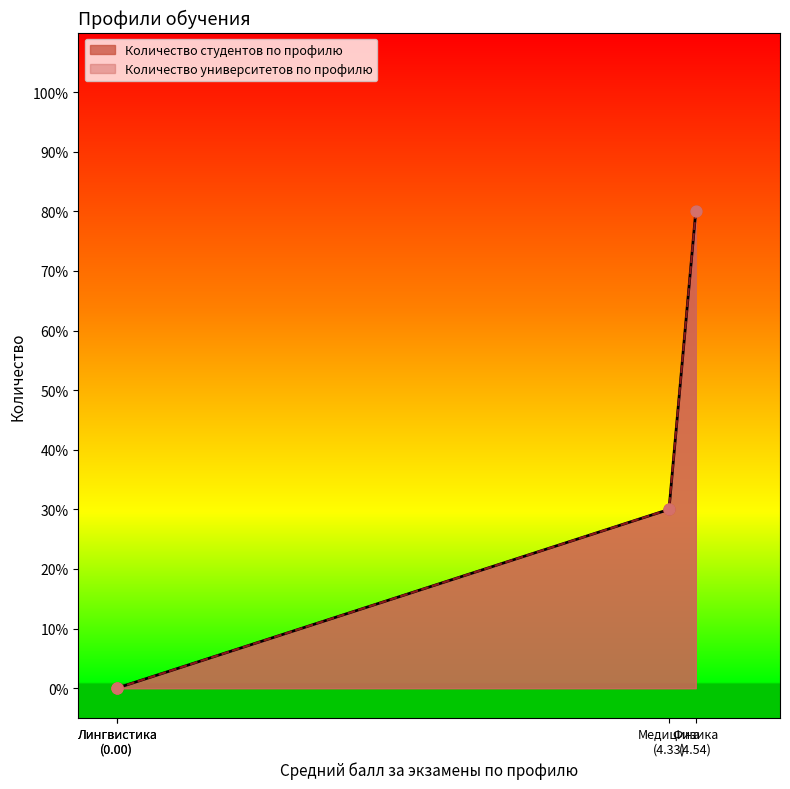

At which category is the sum across all series the highest?

Физика (4.54)